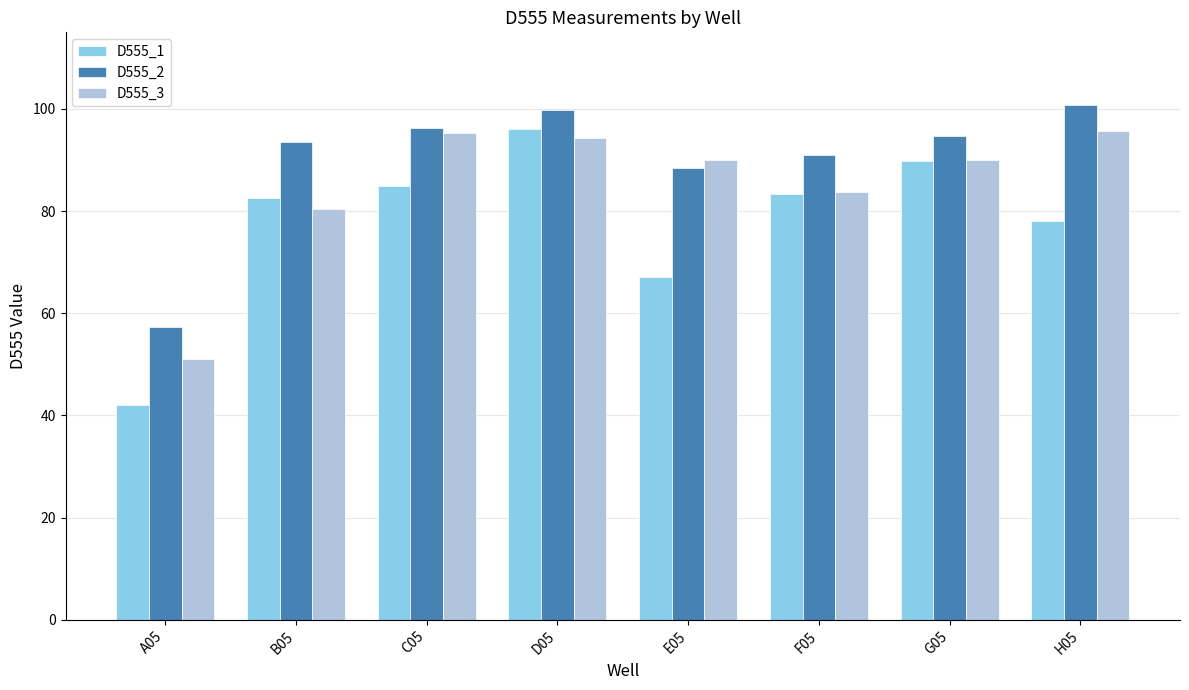

Read the D555_2 value at F05.

91.0